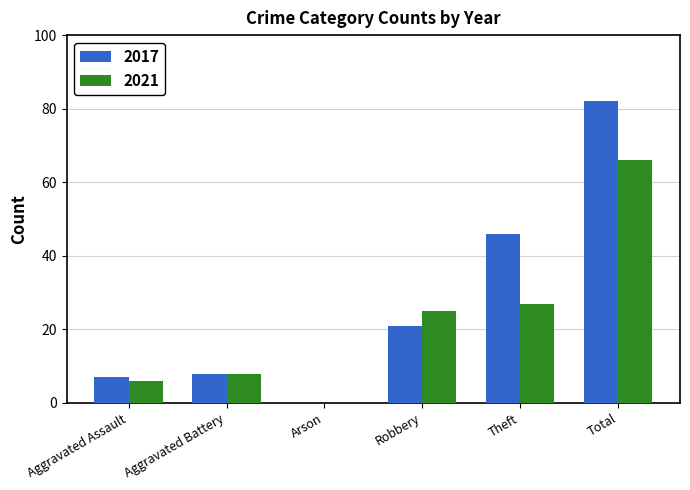

What is the maximum value shown in the chart?

82